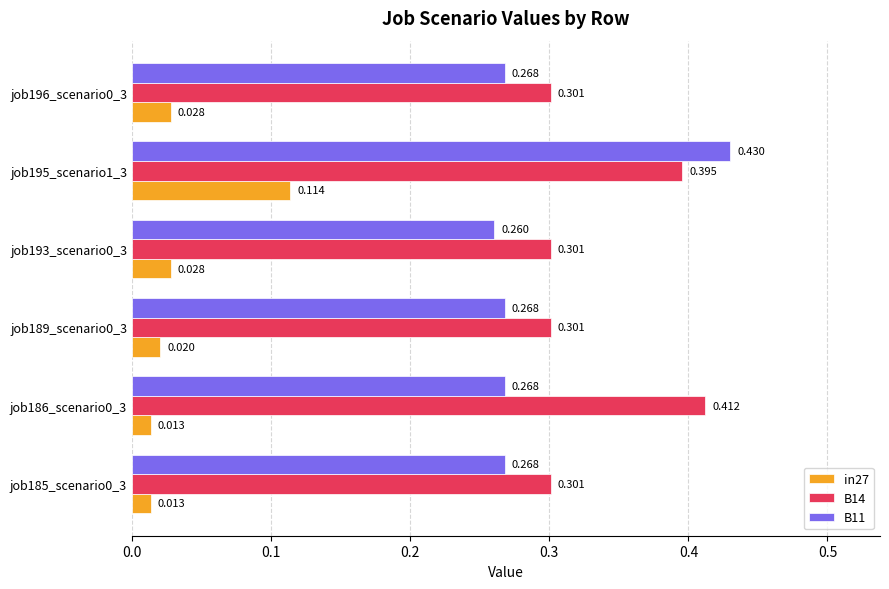

At how many categories does at least one series exceed 0?

6